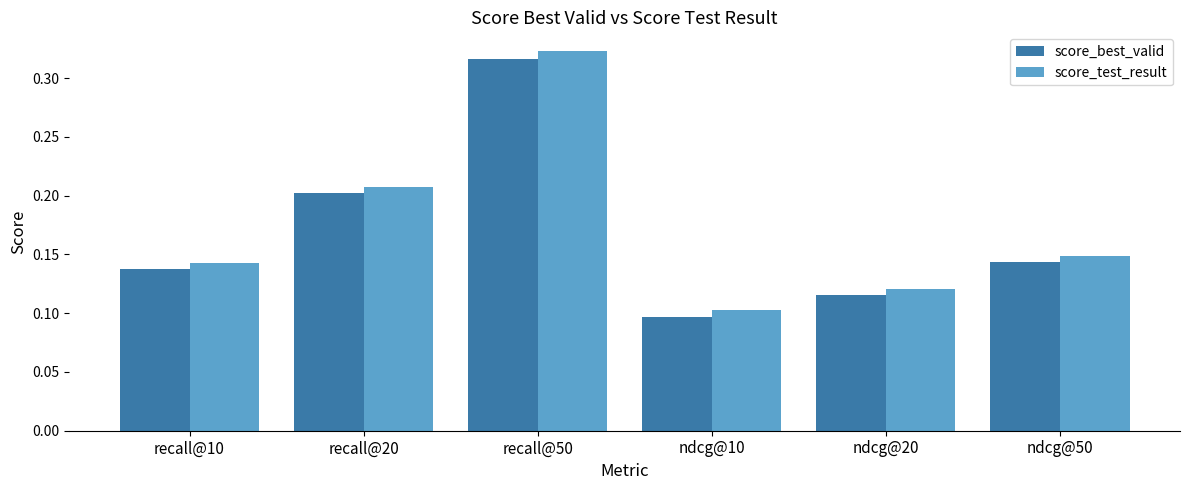

Count the score_best_valid values in the range 0 to 1.

6